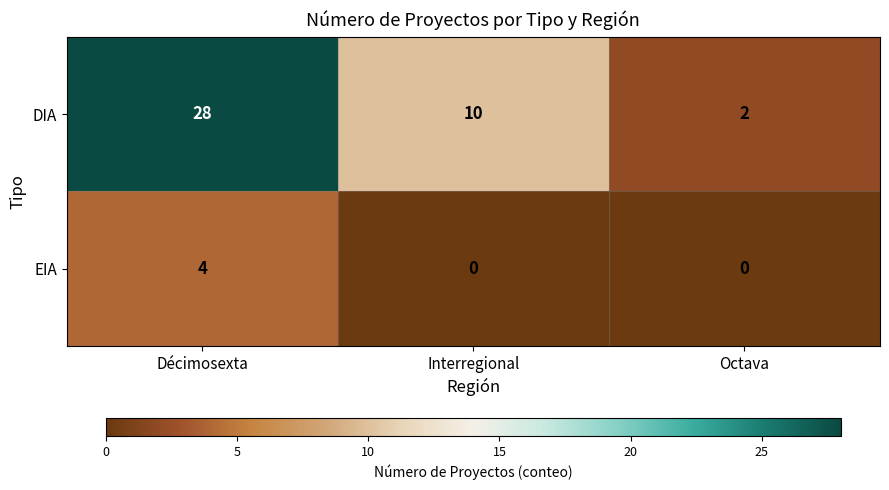

What value does the DIA series have at Interregional, to the nearest 5?

10